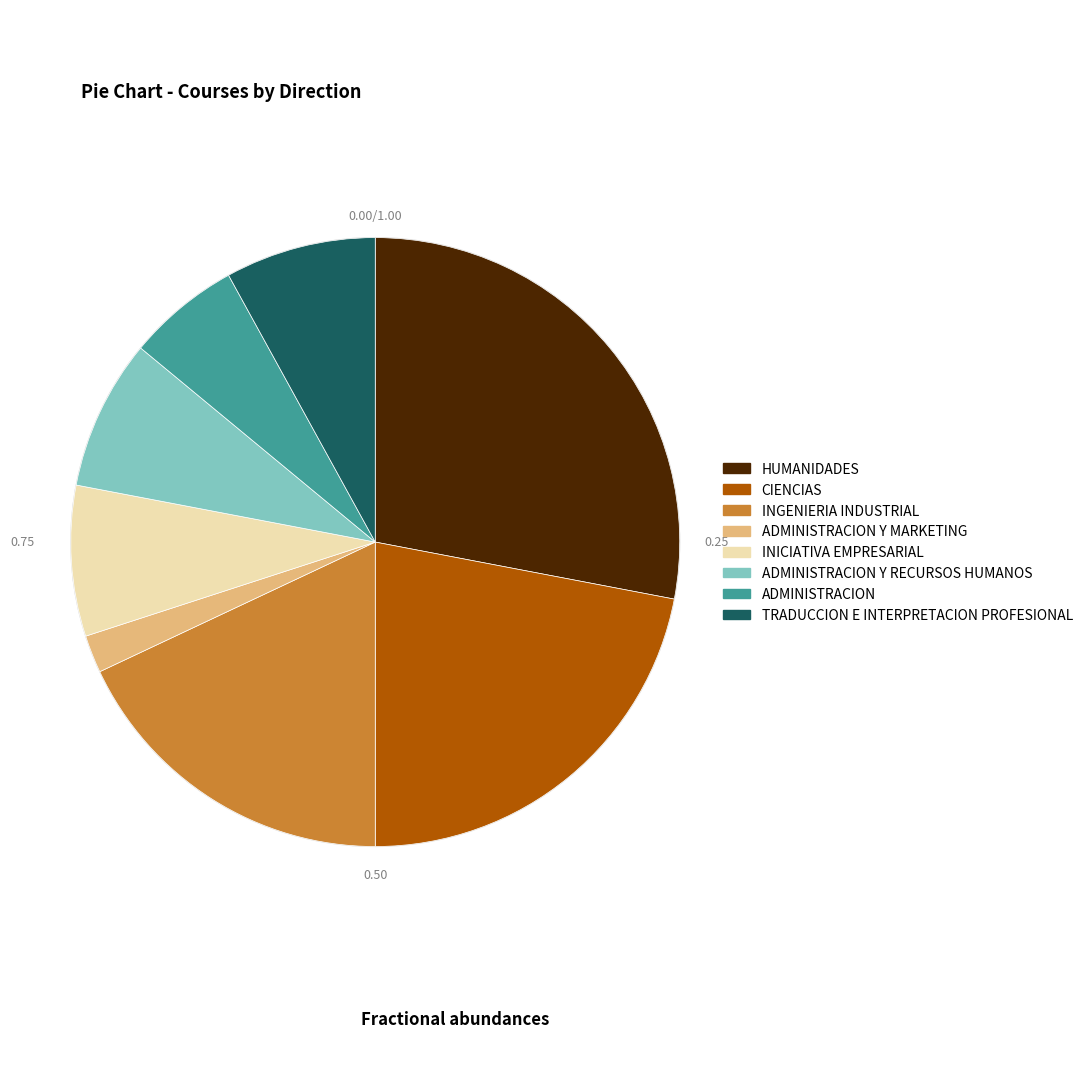

Which slice is the largest?

HUMANIDADES